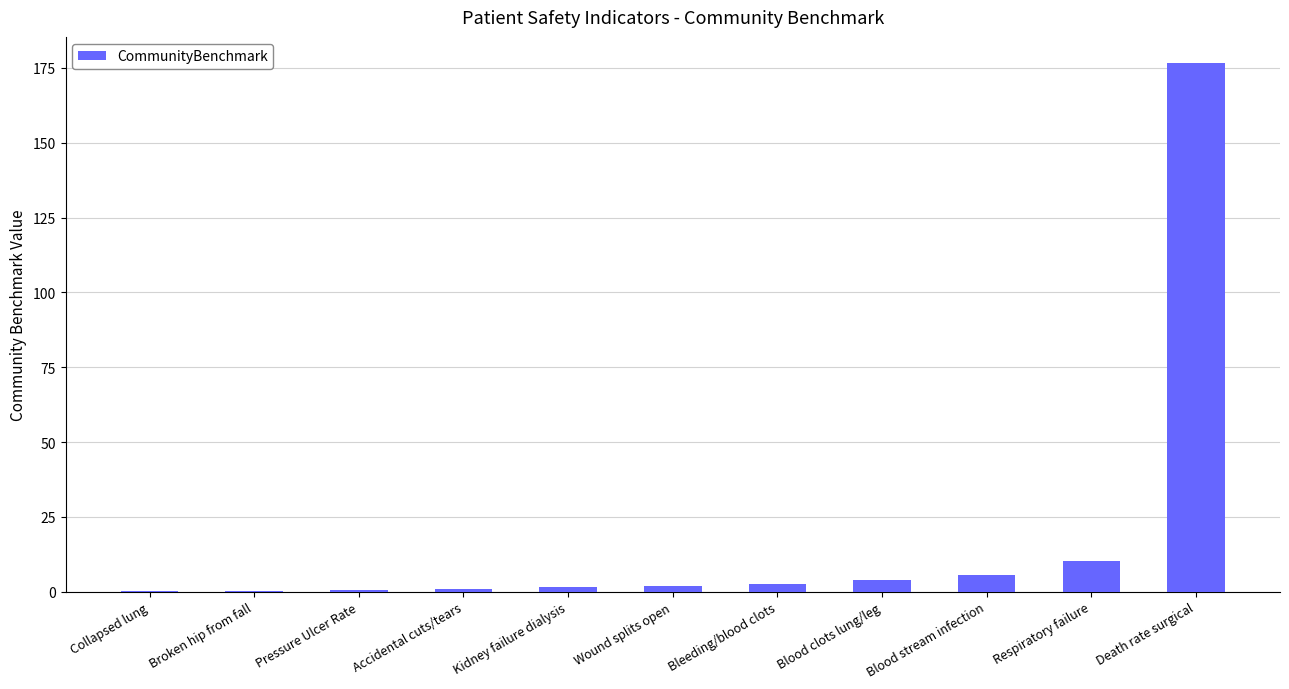

Are the bars grouped side by side (vs. stacked)?

No